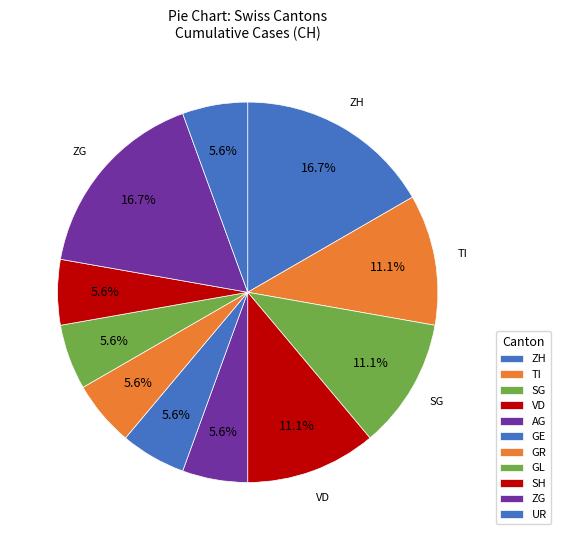

How many segments does this pie chart have?

11